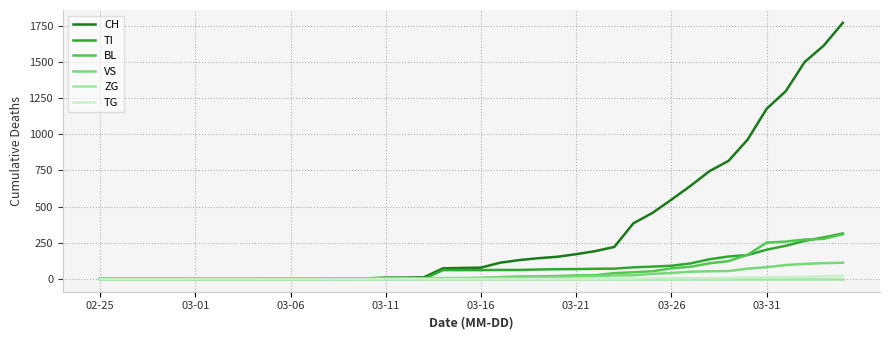

Which series has the largest total across all categories?

CH